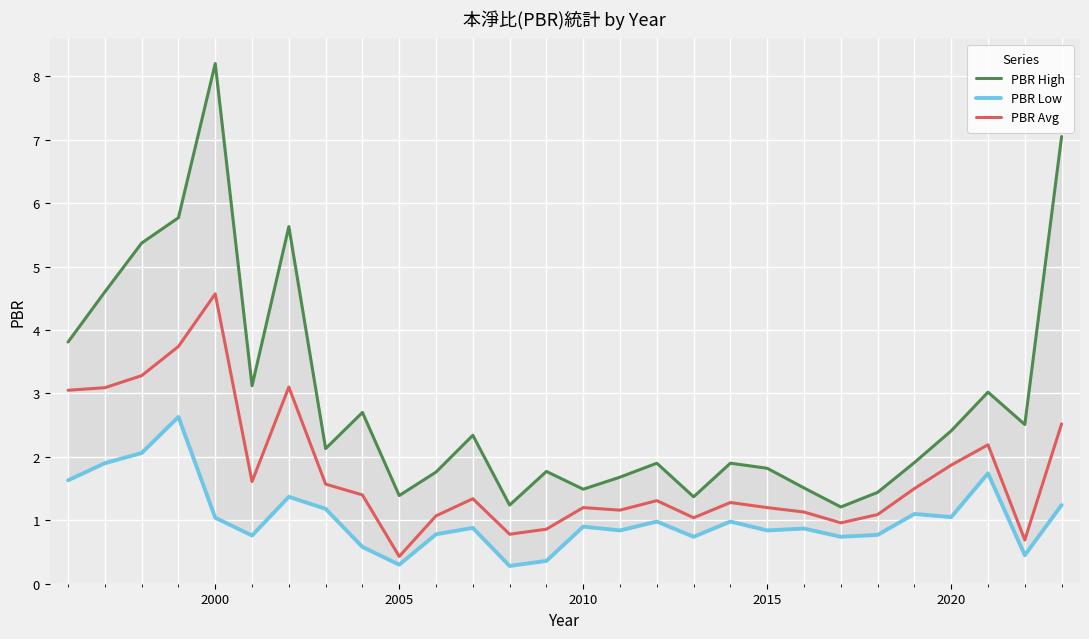

What is the minimum value for PBR Avg?

0.4